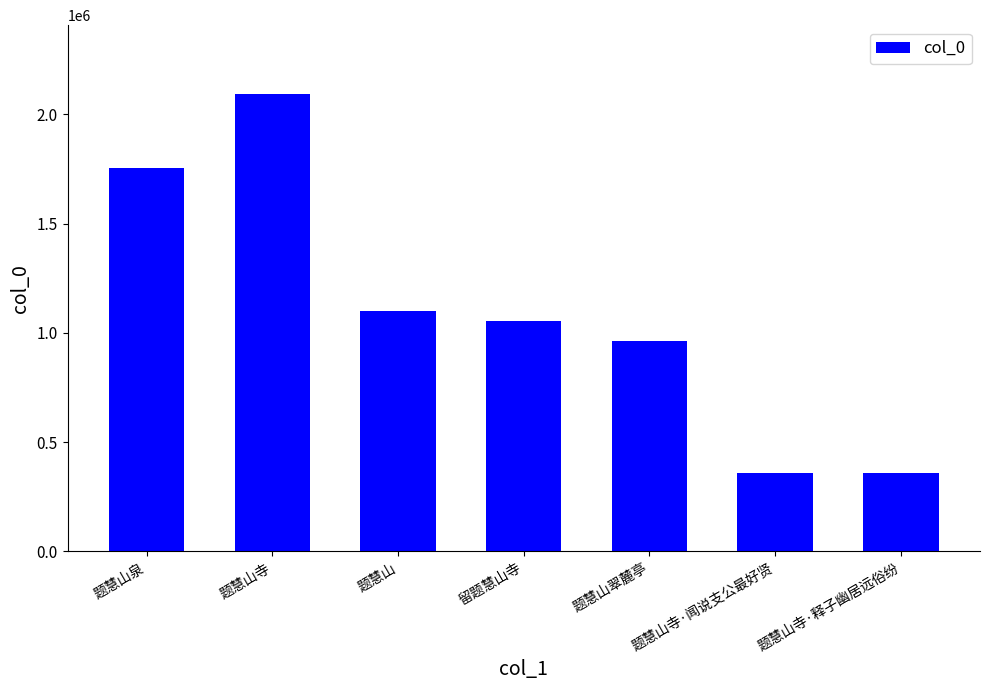

What is the maximum value shown in the chart?

2093456